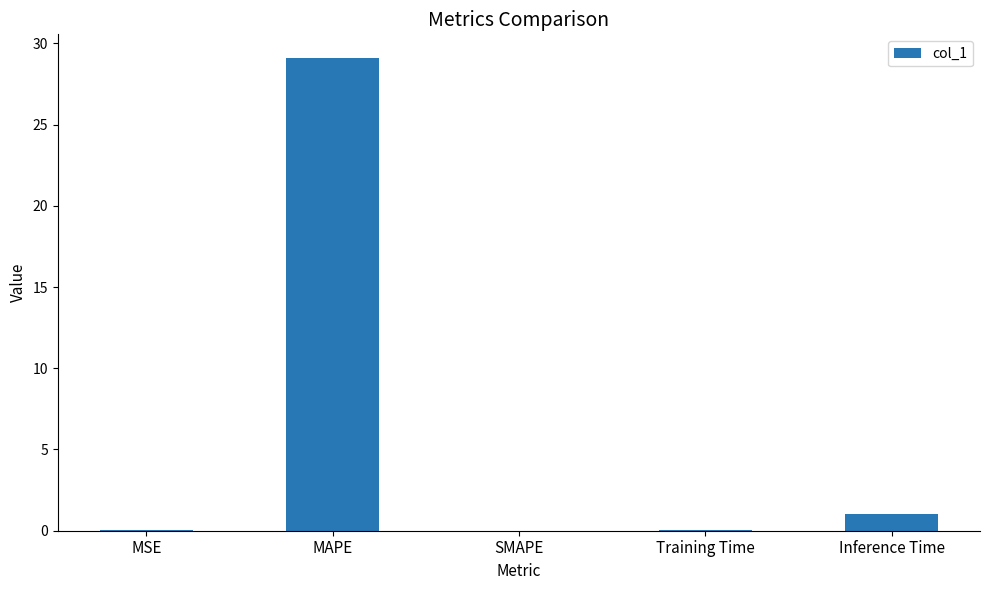

What is the sum of all values?

30.2